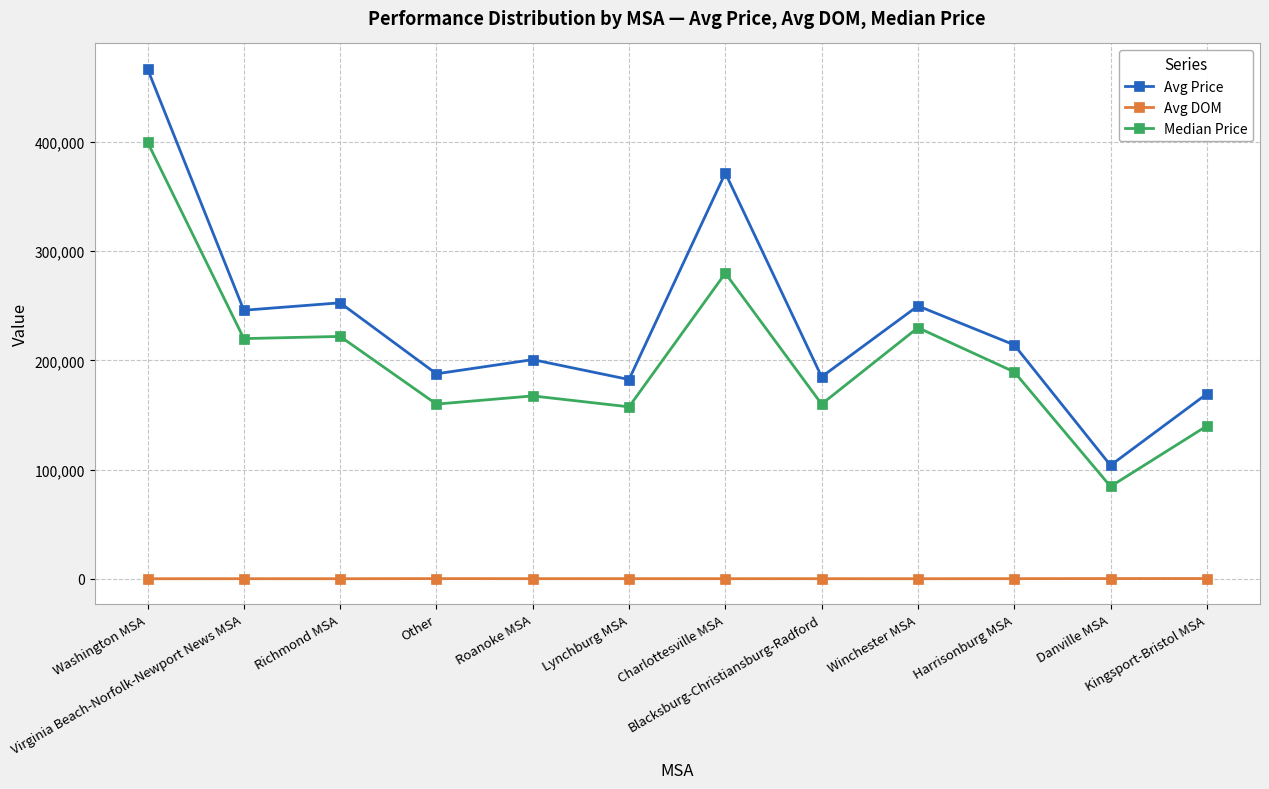

In Median Price, how many points are higher than both neighbors (excluding endpoints)?

4